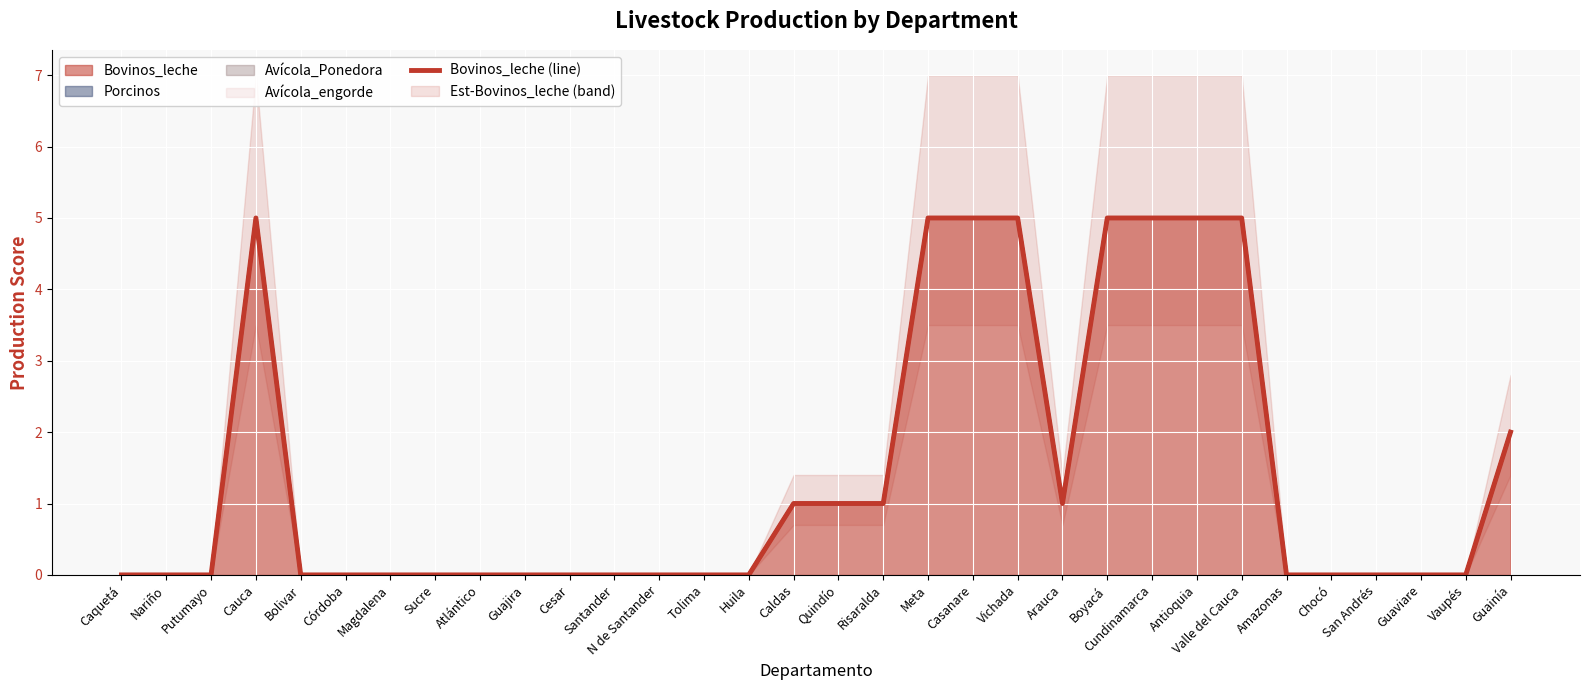

What is the difference between the second highest and minimum values?

5